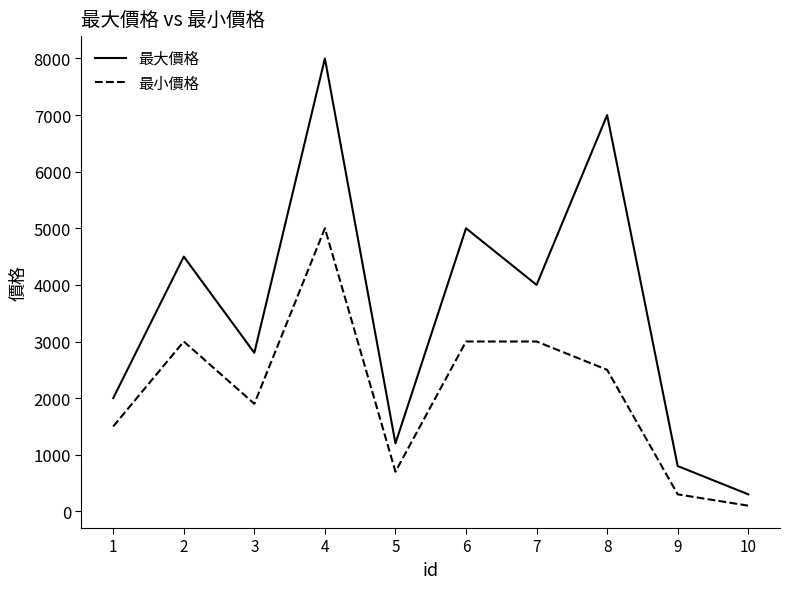

Rank the series at 8 from lowest to highest value.

最小價格, 最大價格